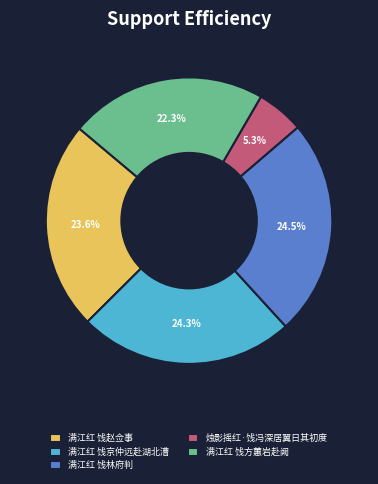

How many segments does this pie chart have?

5